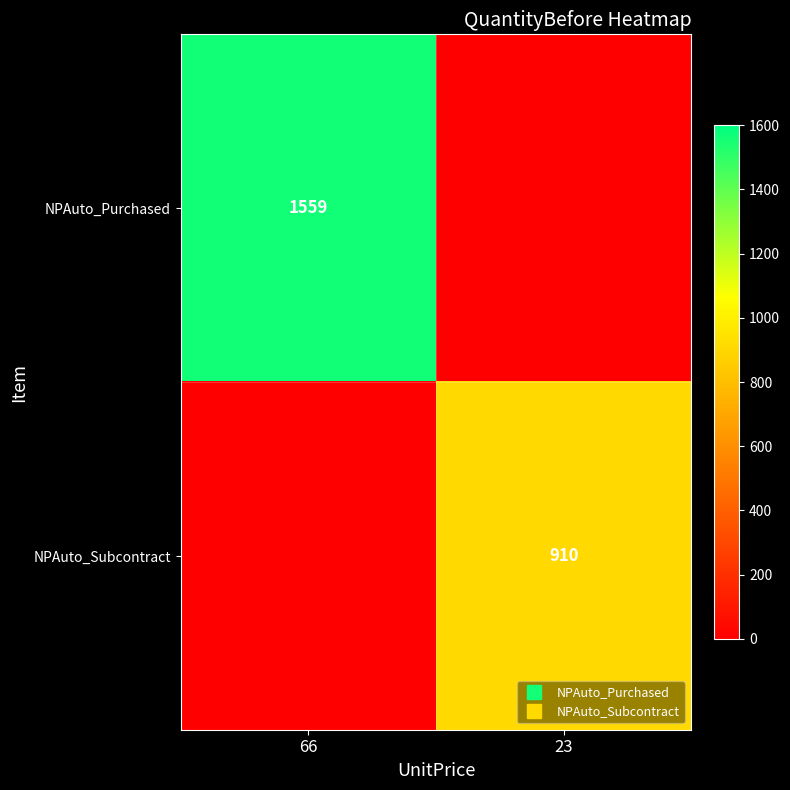

Which category has the lowest value across all series?

23